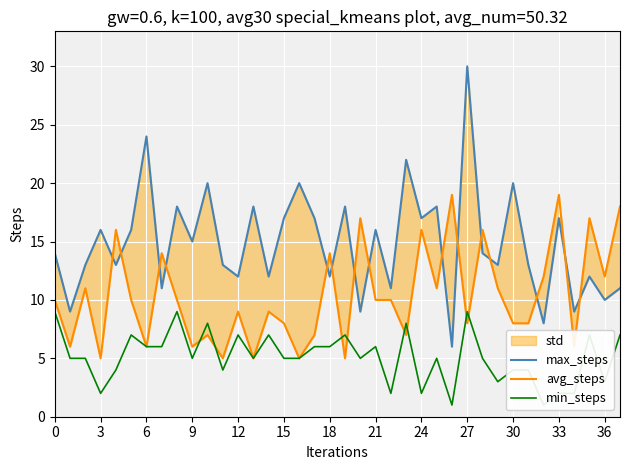

How many interior local valleys does the max_steps series have?

15